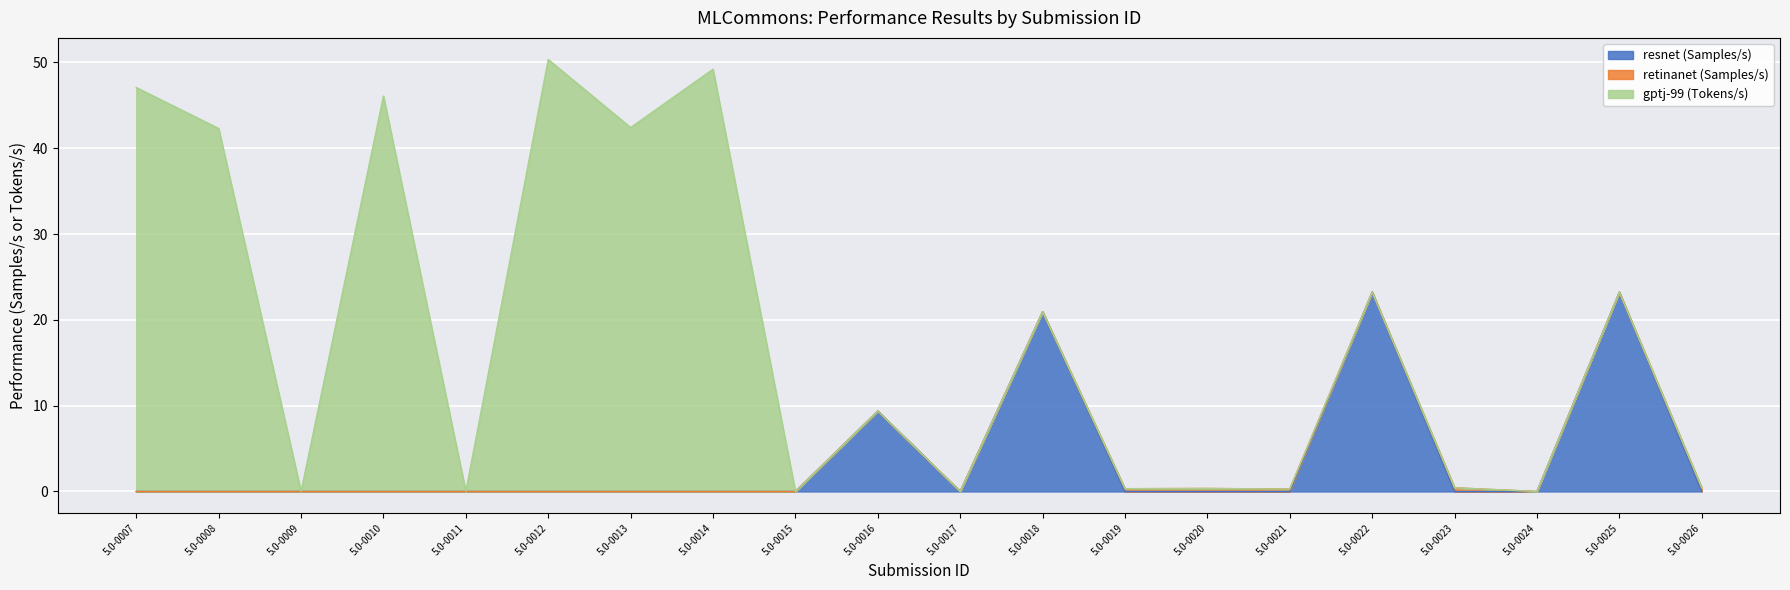

At how many categories does at least one series exceed 4?

10